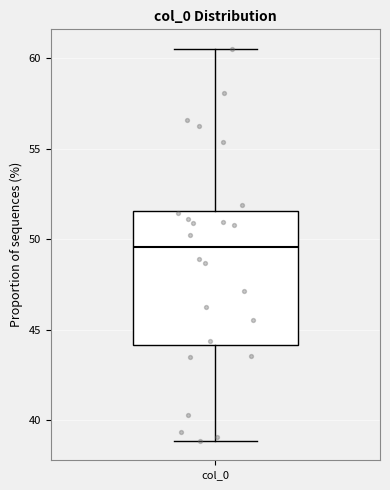

Read this box plot against the y-axis: the position of the median line, the range covered by the box, and the ends of both whiskers. The values are not printed on the chart, so give them approximately, as read against the axis.

median 49.5, box 44.0 to 51.5, whiskers 39.0 to 60.5